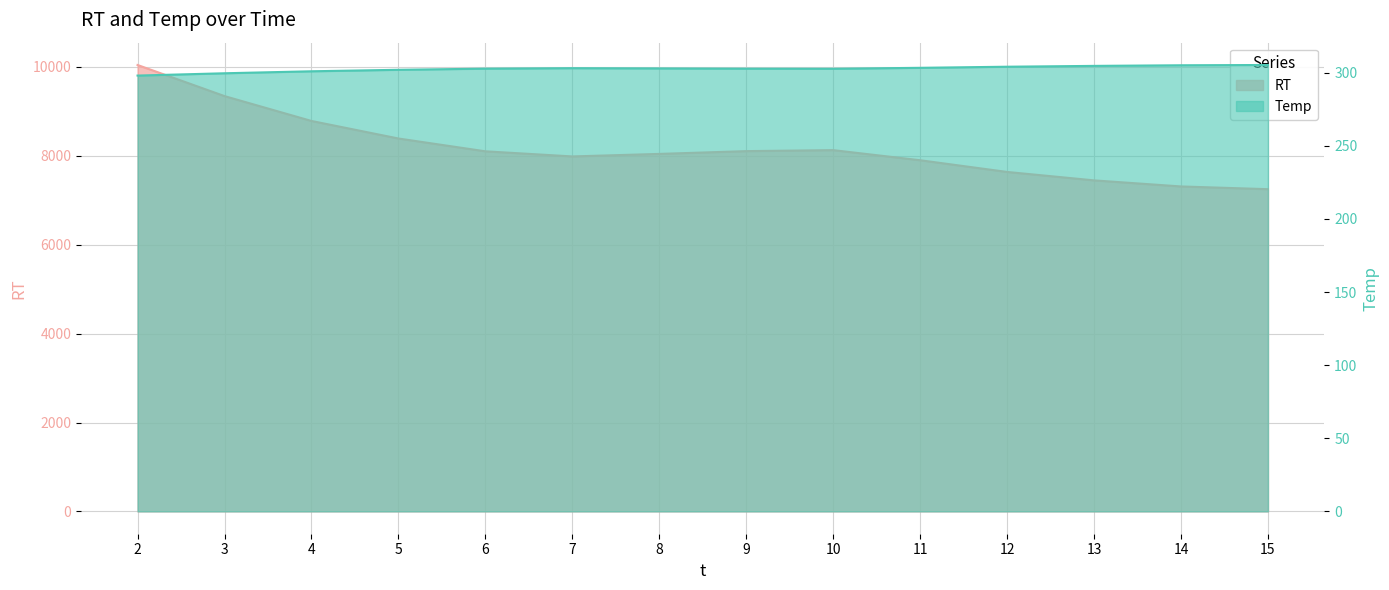

Reading left to right, list all the values displayed in this chart.

RT: 2.0=10045.0	3.0=9345.0	4.0=8785.5	5.0=8390.8	6.0=8102.6	7.0=7987.3	8.0=8044.2	9.0=8106.7	10.0=8129.0	11.0=7901.6	12.0=7638.2	13.0=7448.6	14.0=7311.9	15.0=7250.5
Temp: 2.0=298.1	3.0=299.6	4.0=301.0	5.0=302.0	6.0=302.8	7.0=303.1	8.0=302.9	9.0=302.8	10.0=302.7	11.0=303.3	12.0=304.1	13.0=304.7	14.0=305.1	15.0=305.3